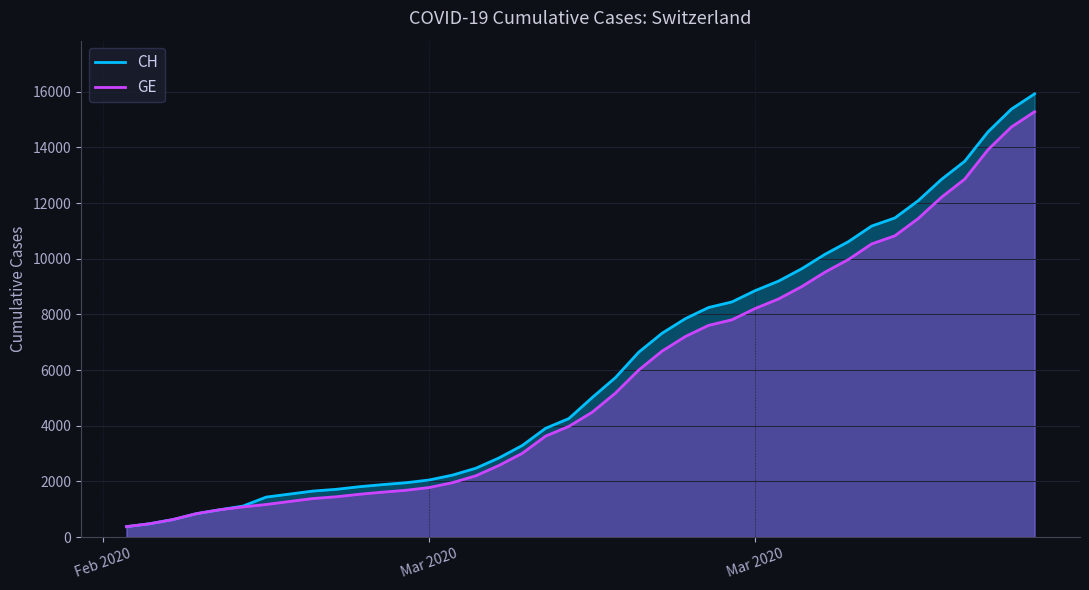

What is the difference between the CH values at 26 and 14?

6223